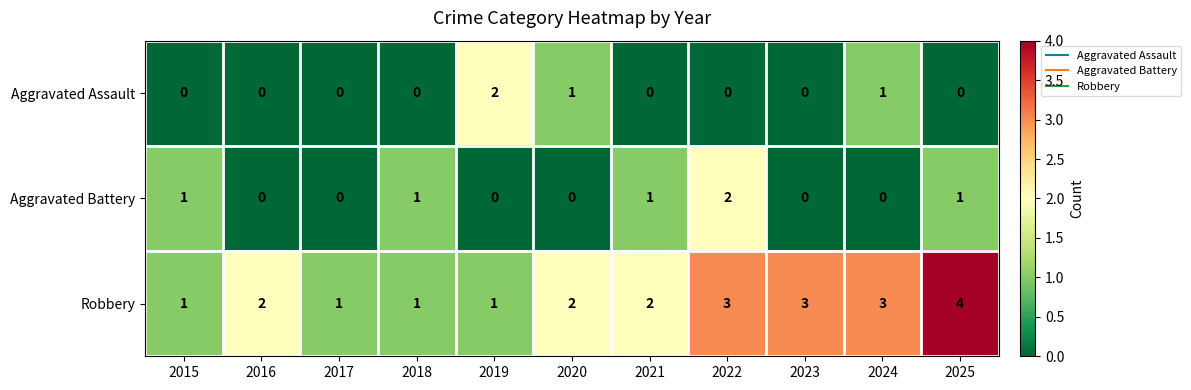

The Aggravated Battery series shows 1 at 2016. True or false?

False